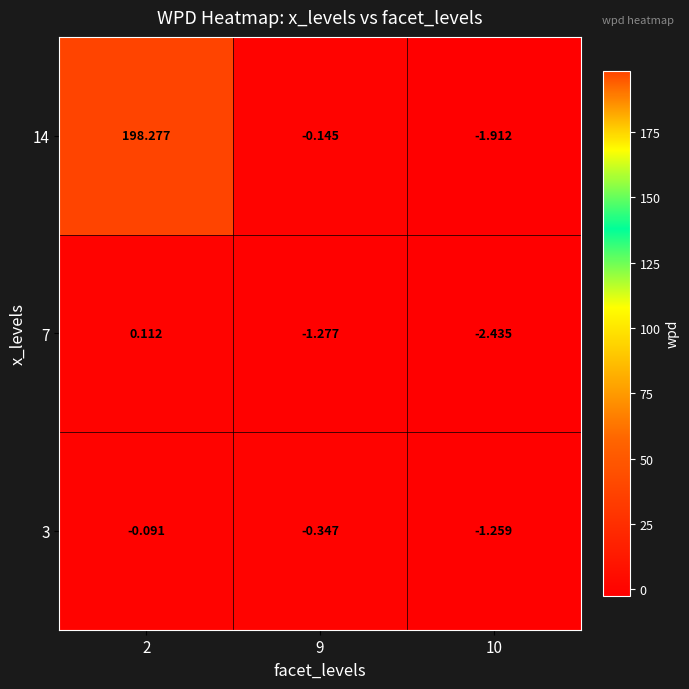

At 2, list the series in order from largest to smallest.

14, 7, 3